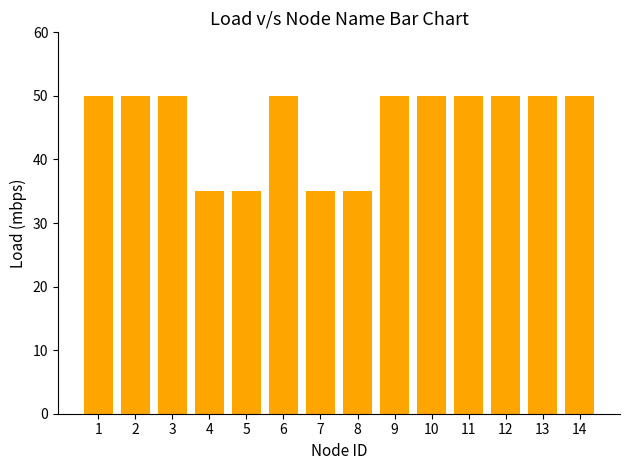

Are the bars horizontal?

No